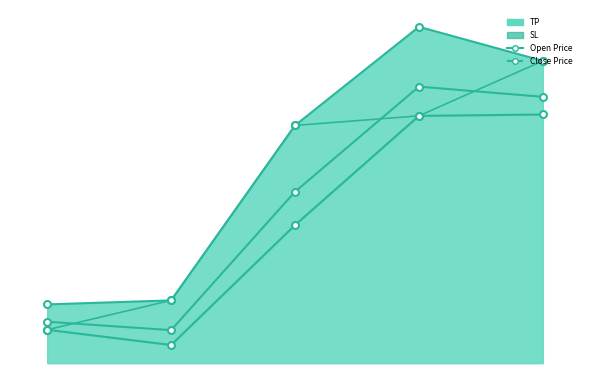

Rank the series by their maximum value, from highest to lowest.

TP line, Close Price, Open Price, SL line